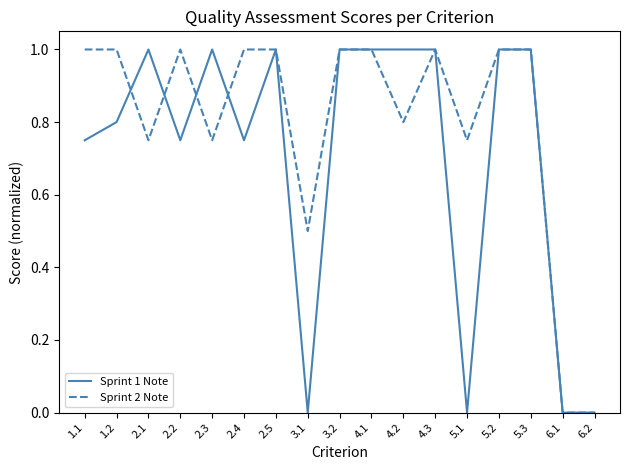

The value of Sprint 1 Note at 5.1 is 0.3. True or false?

False